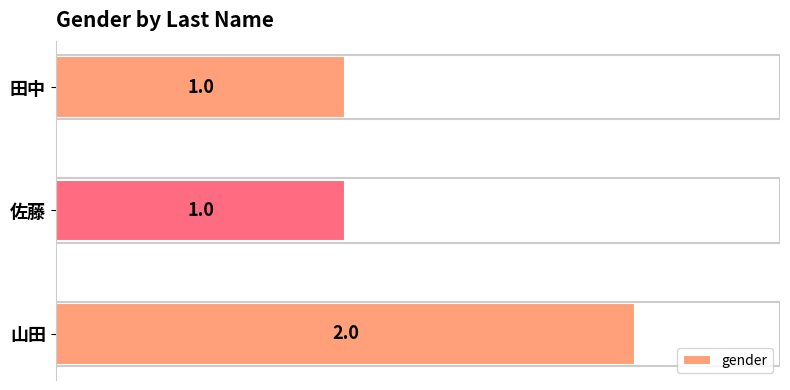

How many bars are there in total?

3